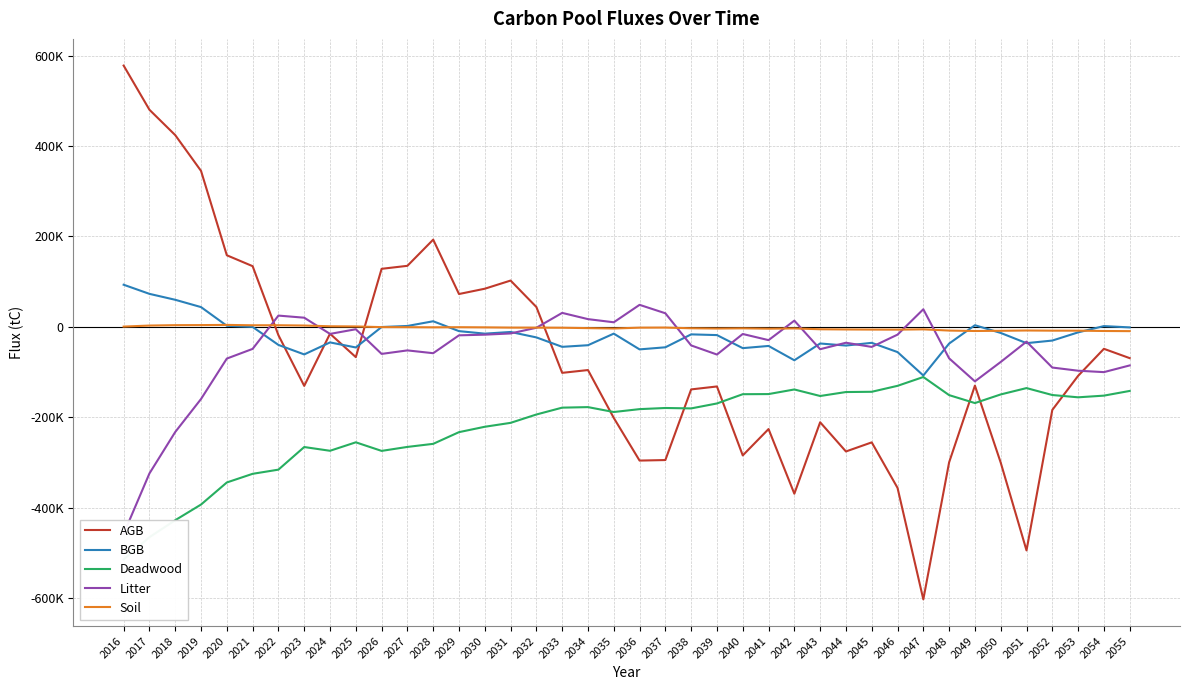

List the labels in order of AGB value, largest first.

2016, 2017, 2018, 2019, 2028, 2020, 2027, 2021, 2026, 2031, 2030, 2029, 2032, 2024, 2022, 2054, 2025, 2055, 2034, 2033, 2053, 2049, 2023, 2039, 2038, 2052, 2035, 2043, 2041, 2045, 2044, 2040, 2037, 2036, 2048, 2050, 2046, 2042, 2051, 2047